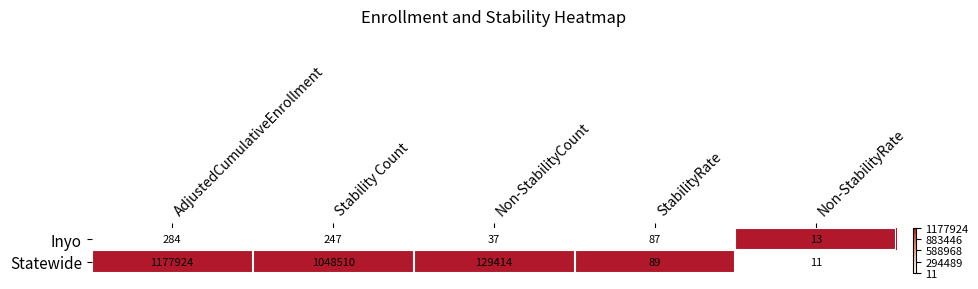

Which category has the highest value across all series?

AdjustedCumulativeEnrollment